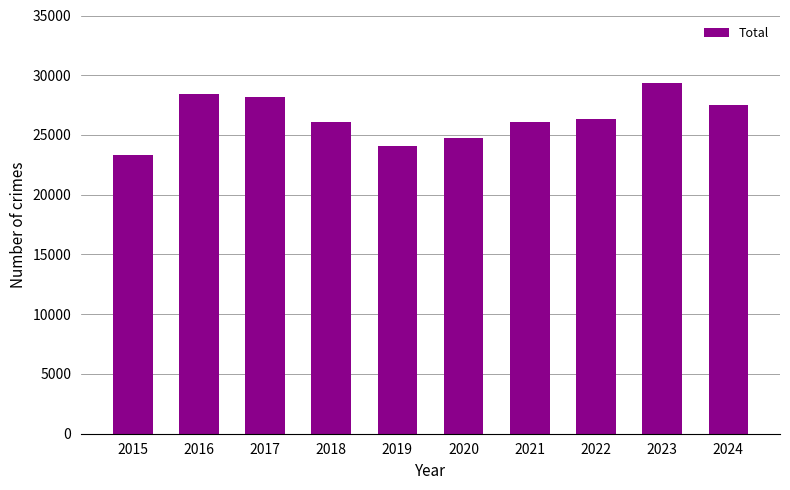

What is the greatest value displayed?

29334